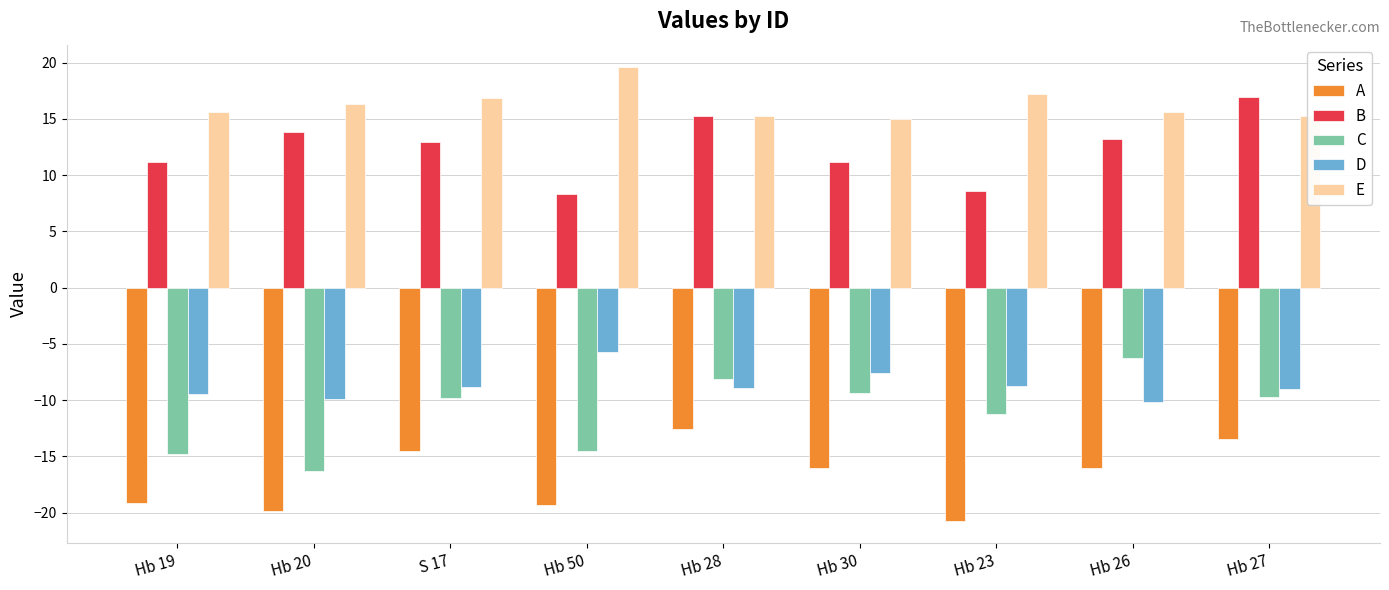

Which category has the lowest value in the A series?

Hb 23